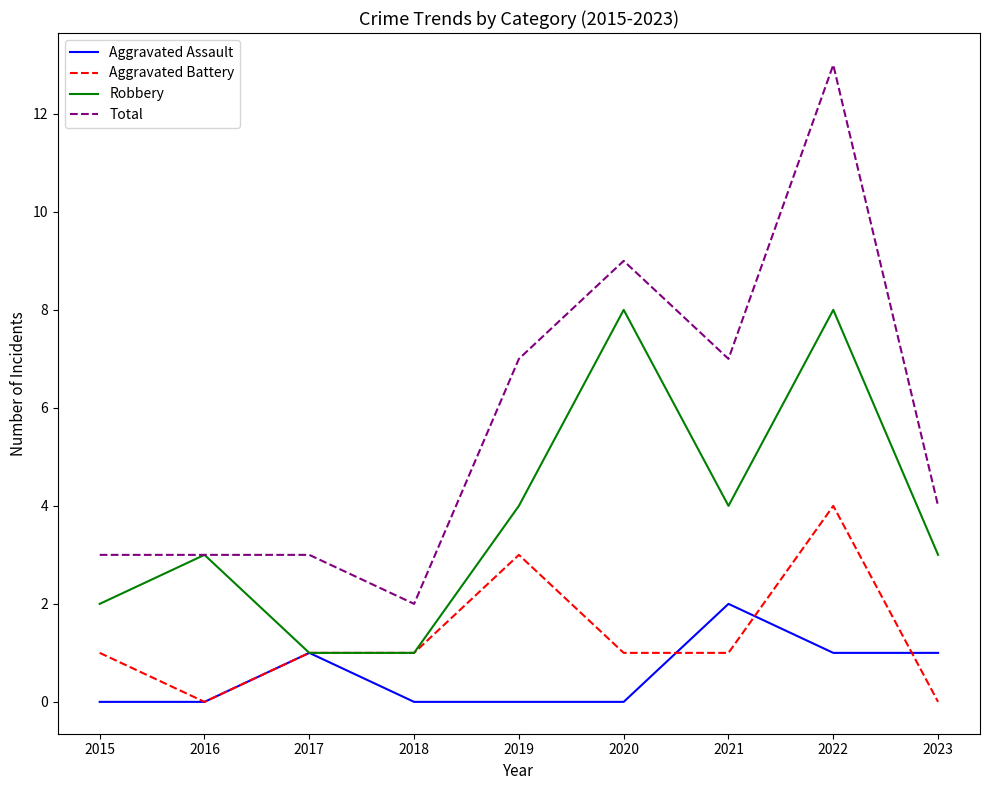

Reading left to right, what are all the values shown in this chart?

Aggravated Assault: 2015=0	2016=0	2017=1	2018=0	2019=0	2020=0	2021=2	2022=1	2023=1
Aggravated Battery: 2015=1	2016=0	2017=1	2018=1	2019=3	2020=1	2021=1	2022=4	2023=0
Robbery: 2015=2	2016=3	2017=1	2018=1	2019=4	2020=8	2021=4	2022=8	2023=3
Total: 2015=3	2016=3	2017=3	2018=2	2019=7	2020=9	2021=7	2022=13	2023=4